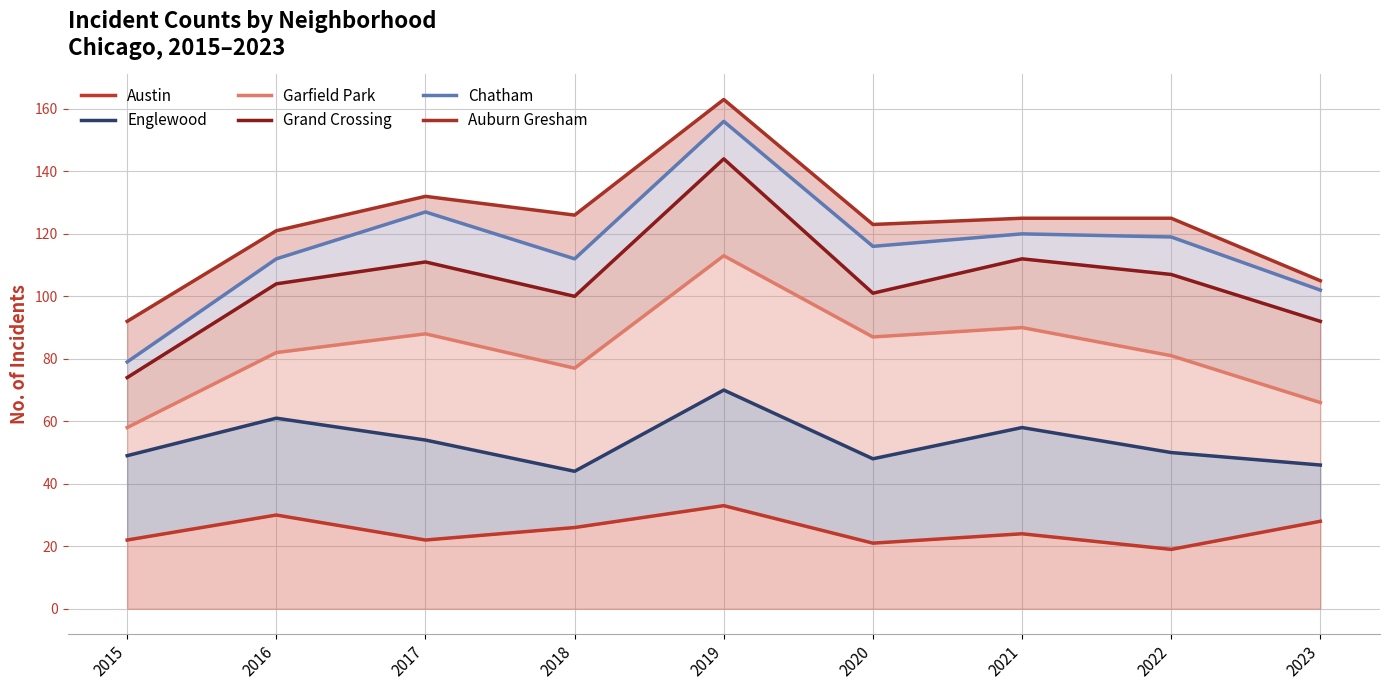

At which category is the sum across all series the highest?

2019